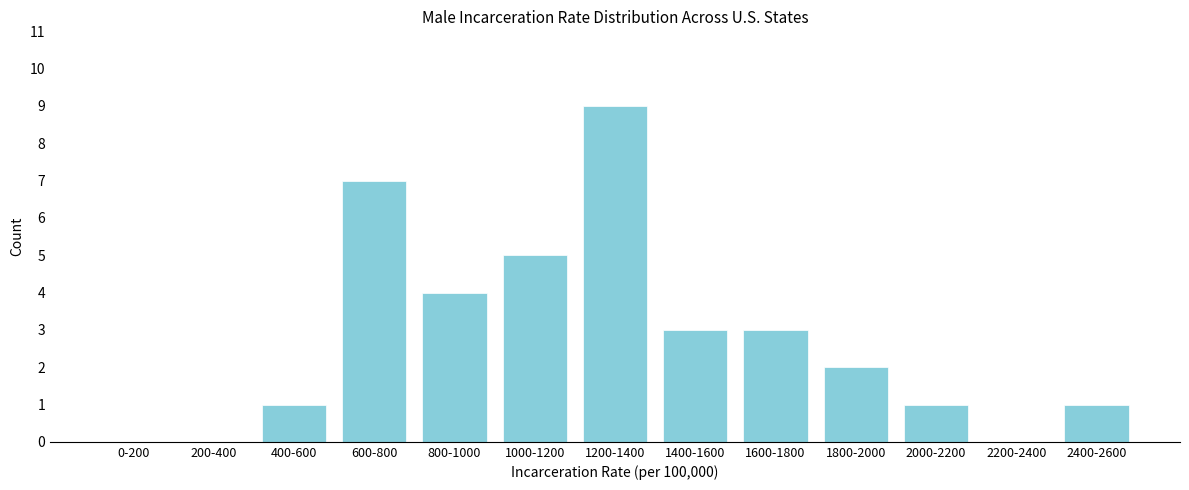

Reading left to right, transcribe all the data shown in this chart.

0-200=0	200-400=0	400-600=1	600-800=7	800-1000=4	1000-1200=5	1200-1400=9	1400-1600=3	1600-1800=3	1800-2000=2	2000-2200=1	2200-2400=0	2400-2600=1